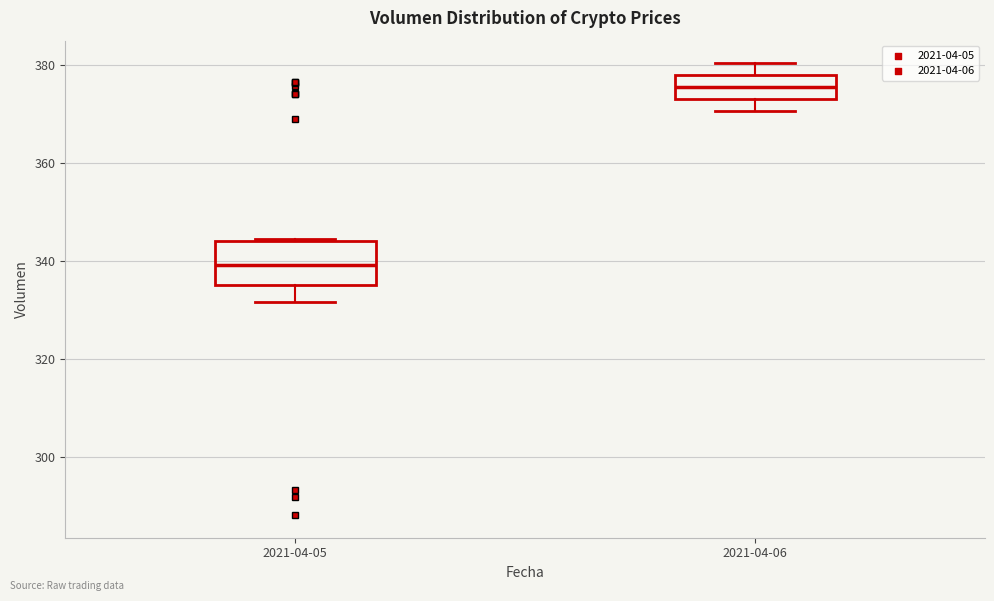

Where does the upper whisker of the box for 2021-04-06 end on the y-axis? The values are not printed on the chart, so give them approximately, as read against the axis.

380